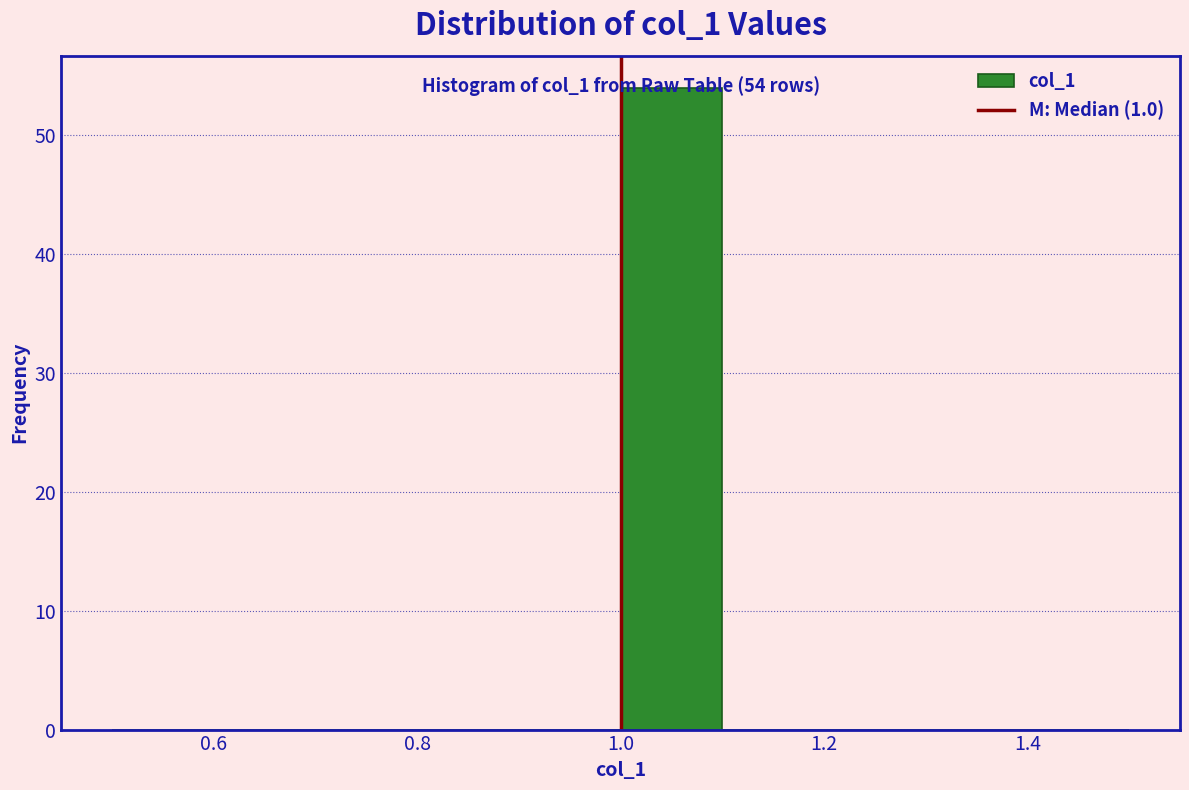

Over which range of the x-axis is the bar tallest?

1.0 to 1.1